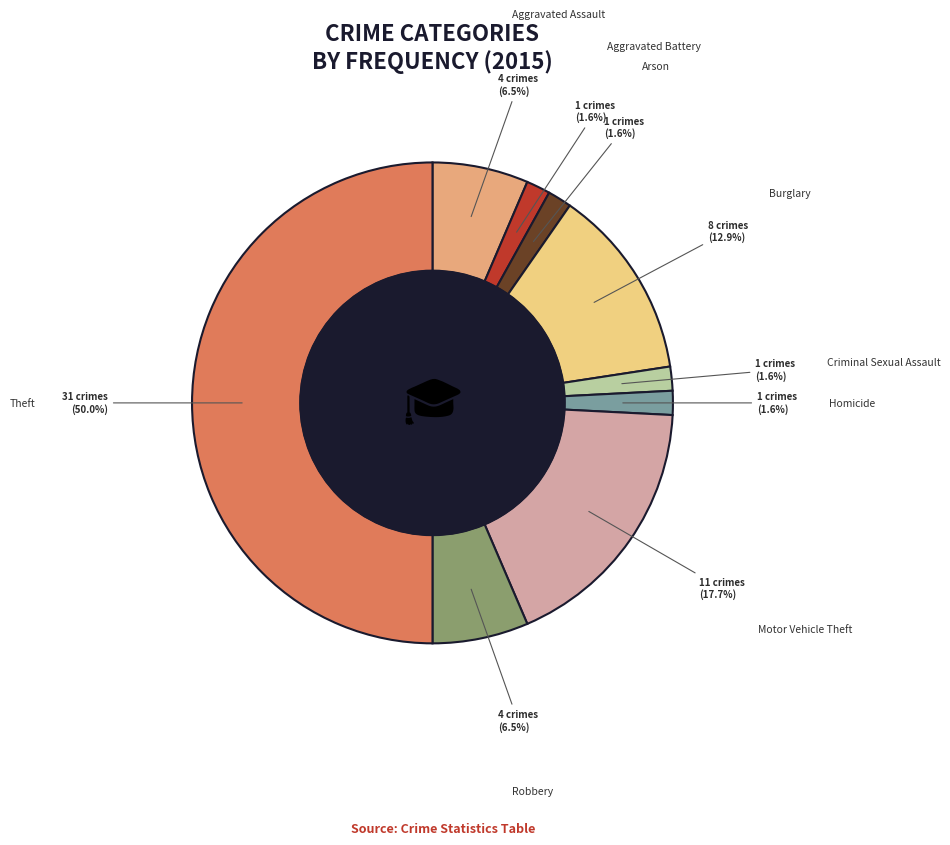

Is the sum of Homicide and Criminal Sexual Assault greater than half?

No